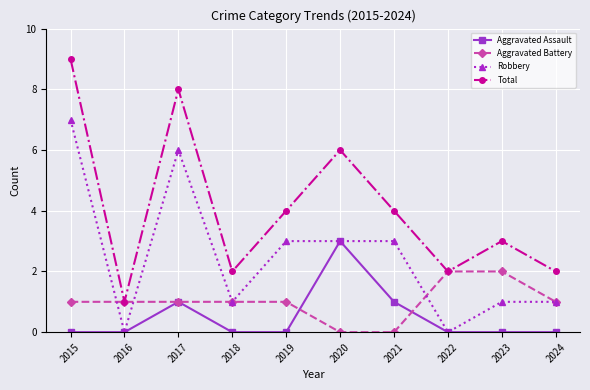

List the series in order of their peak value, lowest first.

Aggravated Battery, Aggravated Assault, Robbery, Total